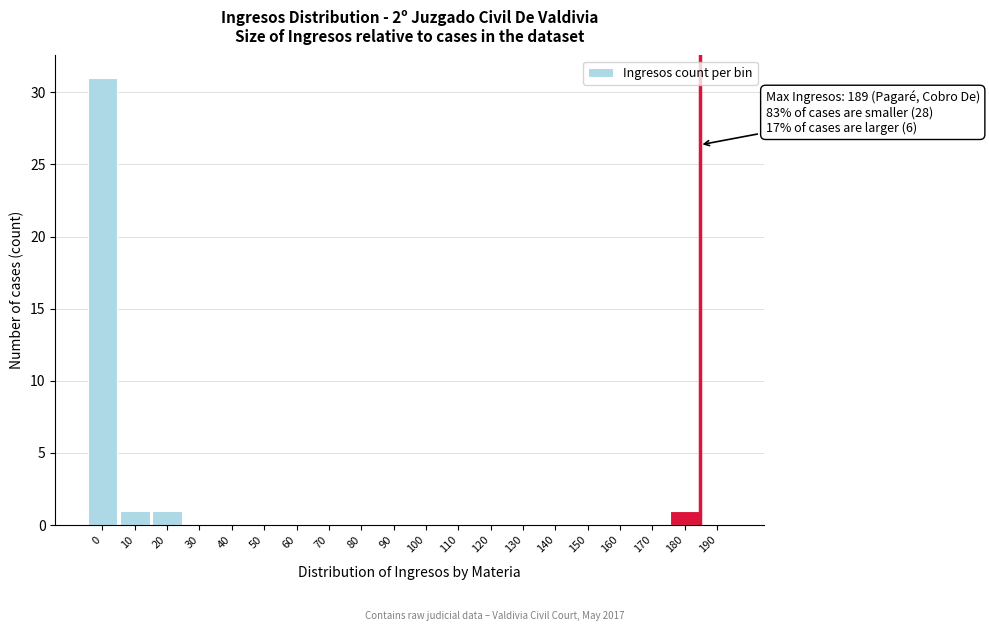

Reading left to right, transcribe all the data shown in this chart.

0=31	10=1	20=1	30=0	40=0	50=0	60=0	70=0	80=0	90=0	100=0	110=0	120=0	130=0	140=0	150=0	160=0	170=0	180=1	190=0